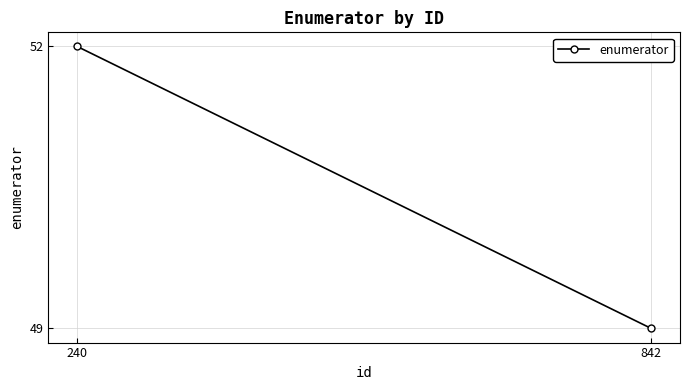

Reading left to right, extract all data points from this chart.

52	49